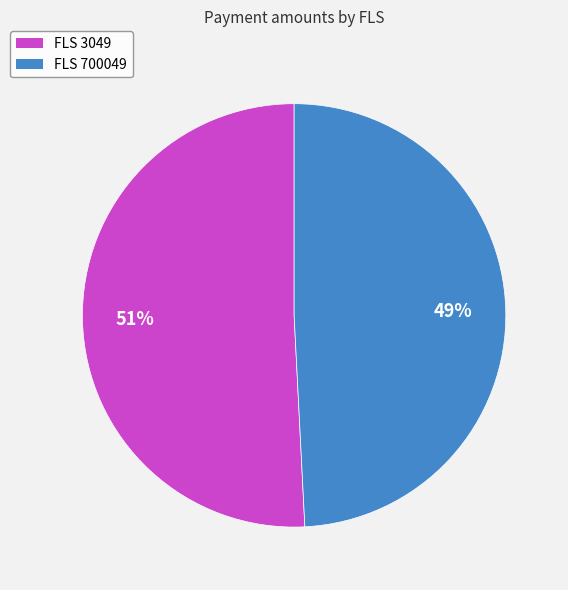

To the nearest percent, what is the difference between the largest and smallest slice percentages?

2%